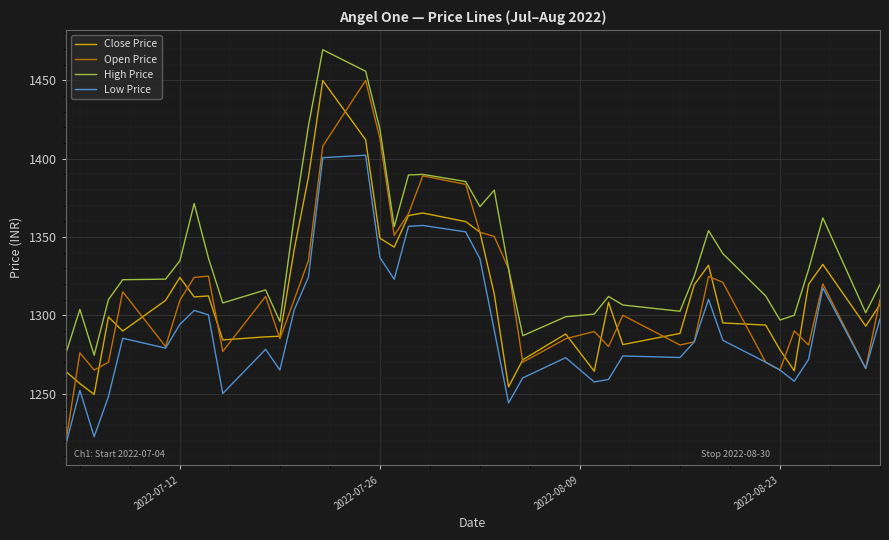

Which series has the largest total across all categories?

High Price